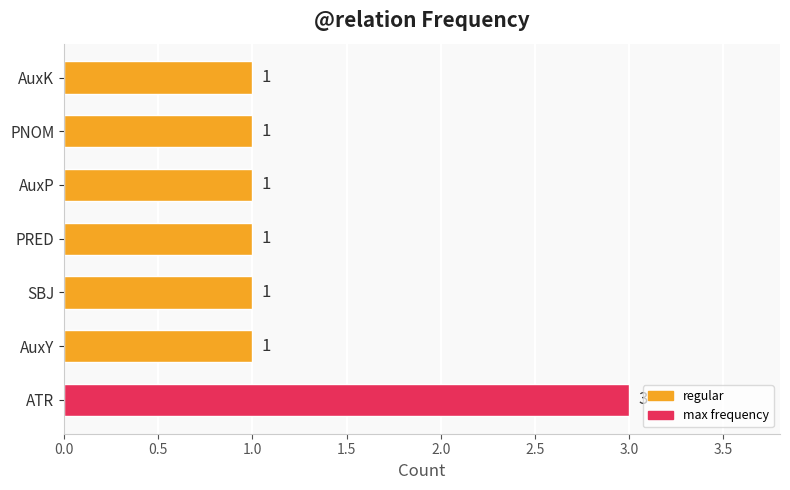

Reading bottom to top, extract all data points from this chart.

3	1	1	1	1	1	1